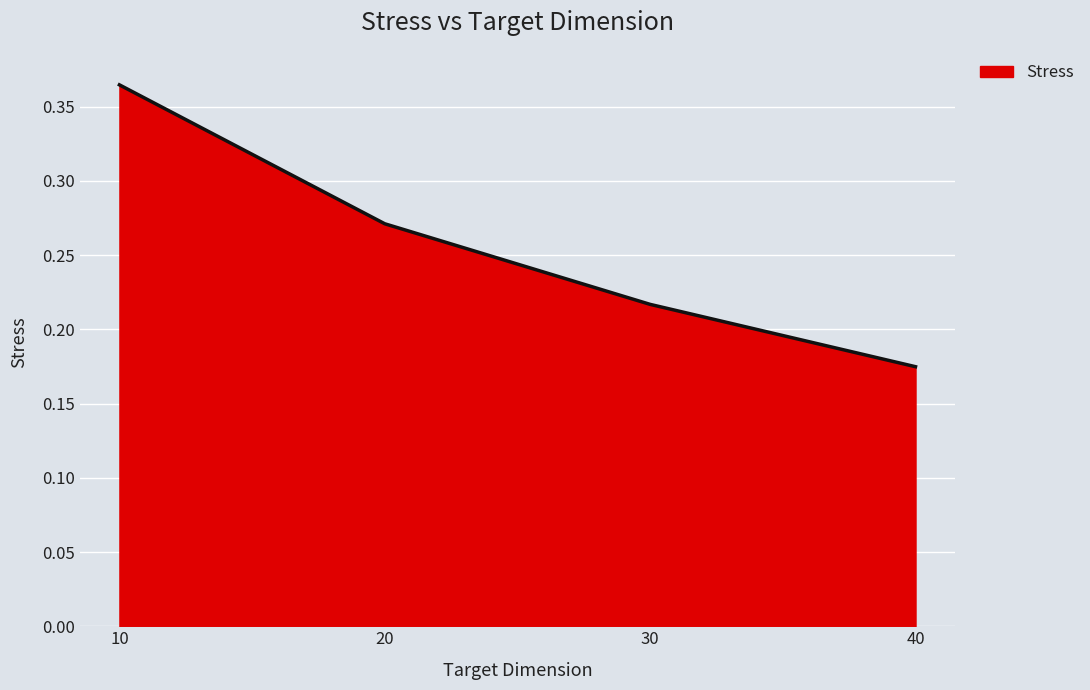

Which category has the lowest value across all series?

40